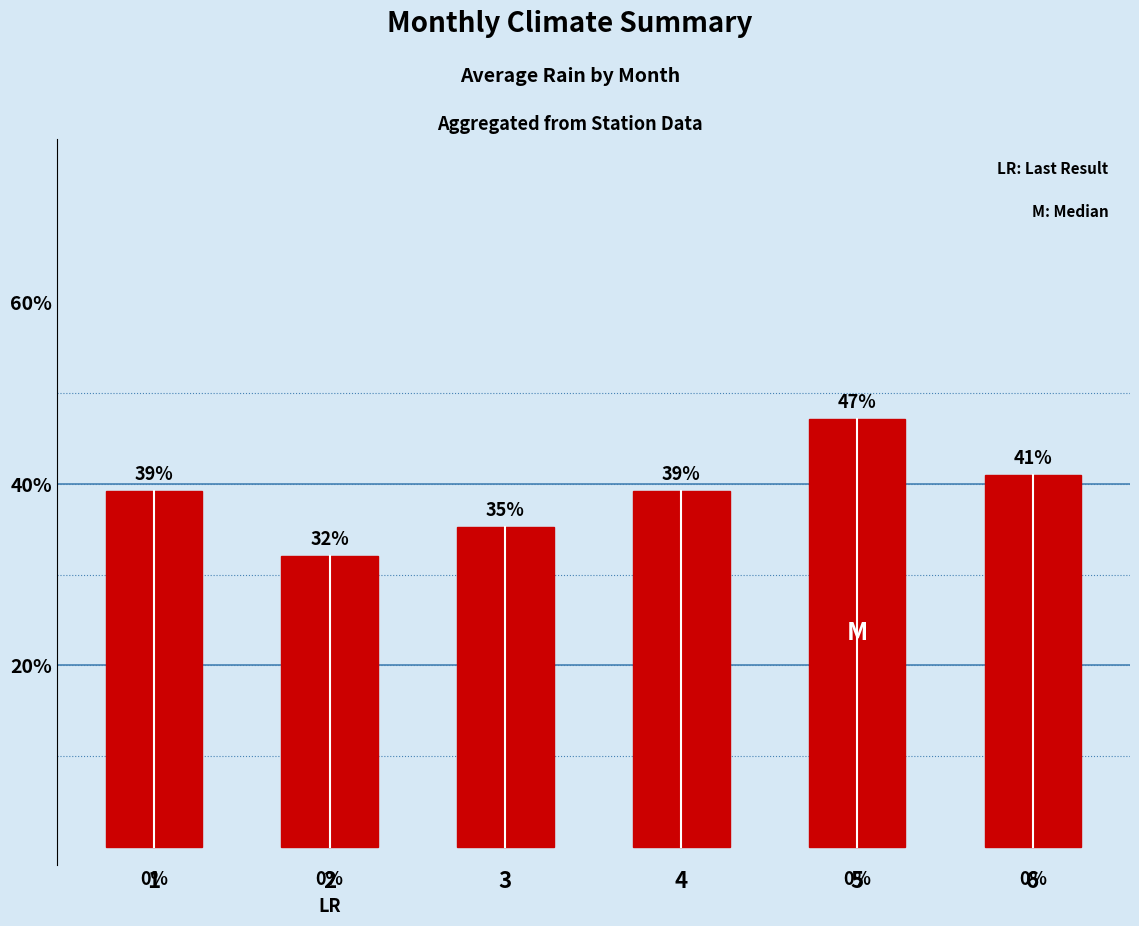

How many bars are there in total?

6